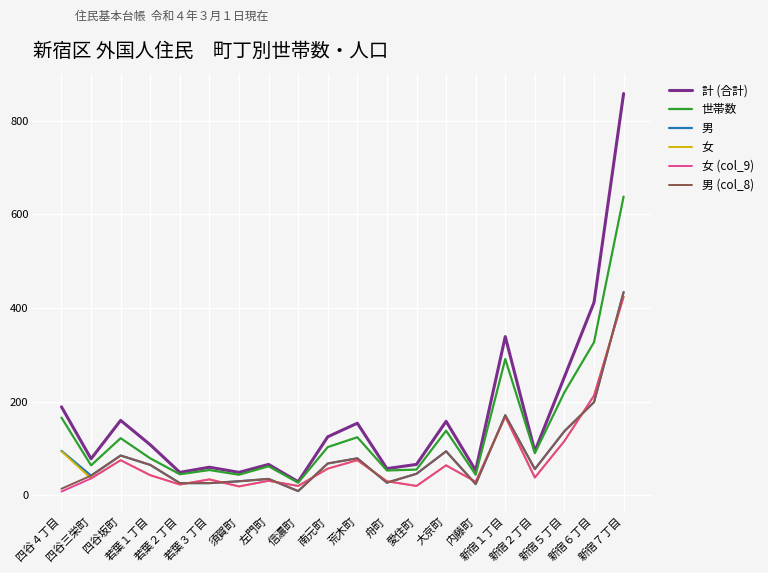

What are all the series names shown in the legend?

計 (合計), 世帯数, 男, 女, 女 (col_9), 男 (col_8)